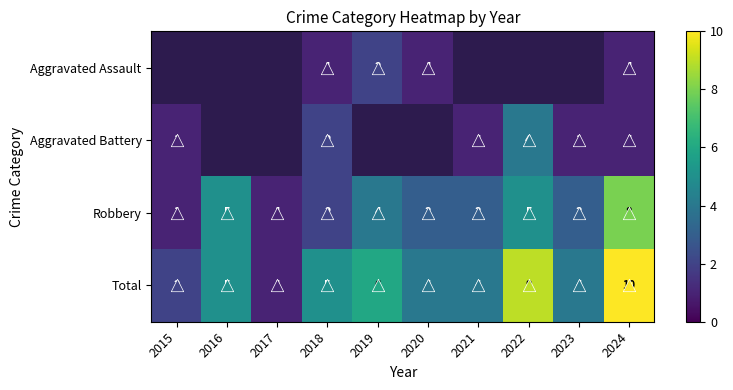

Count the Robbery values in the range 2 to 5.

7